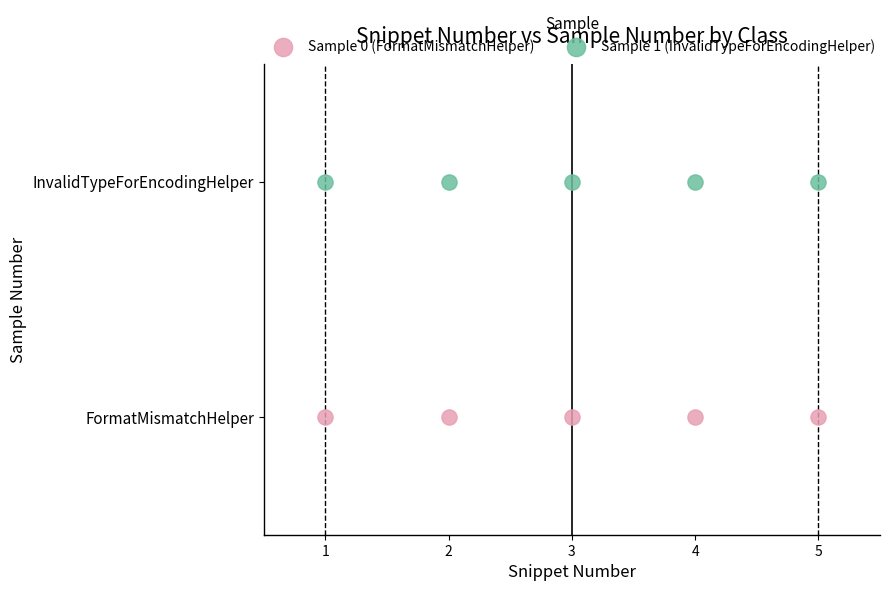

What are all the series names shown in the legend?

Sample 0 (FormatMismatchHelper), Sample 1 (InvalidTypeForEncodingHelper)